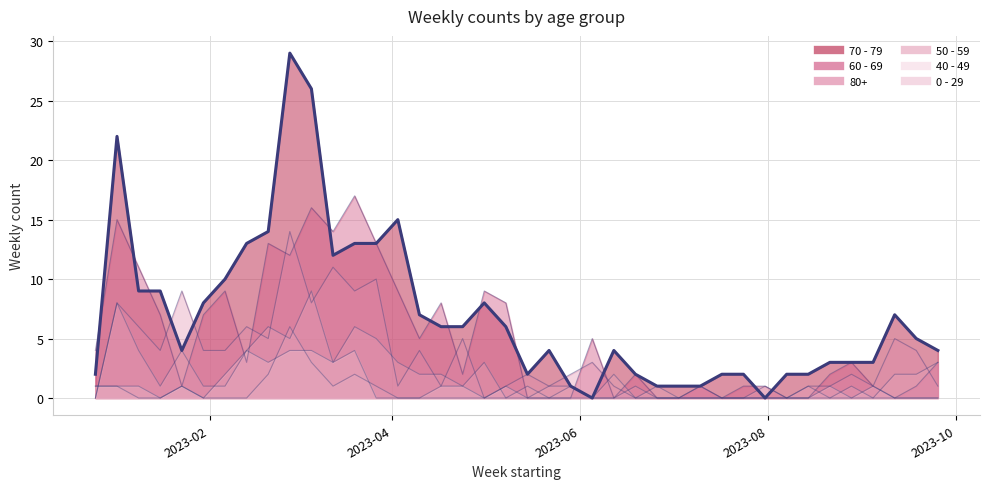

Is the value of 80+ (line) at 11 greater than the value of 0 - 29 (line) at 2023-10?

Yes